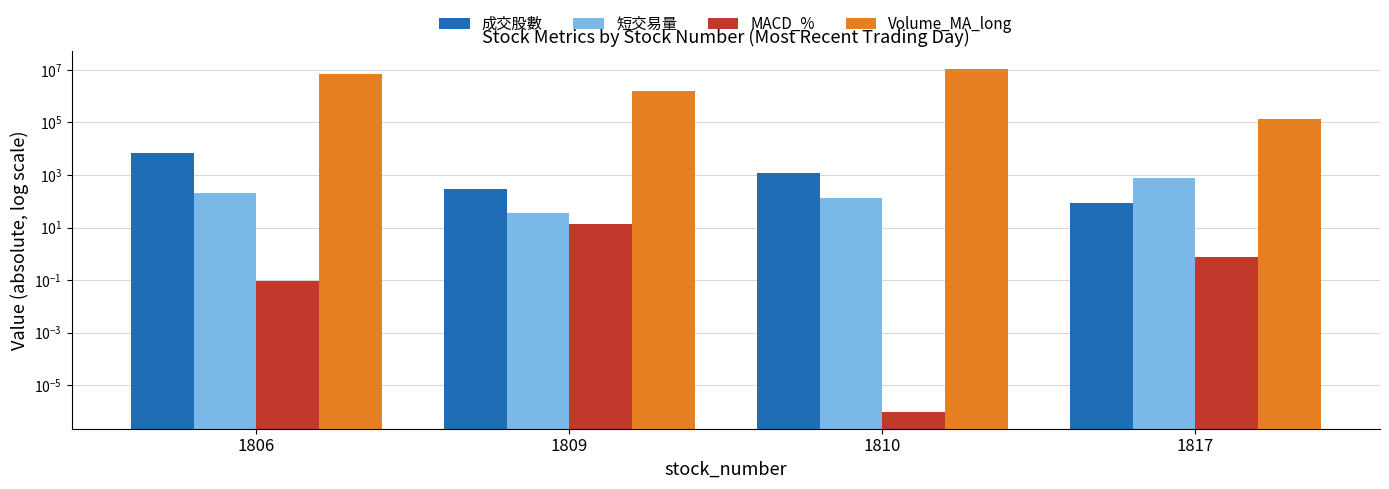

Between 1810 and 1817, which series saw the biggest shift?

Volume_MA_long